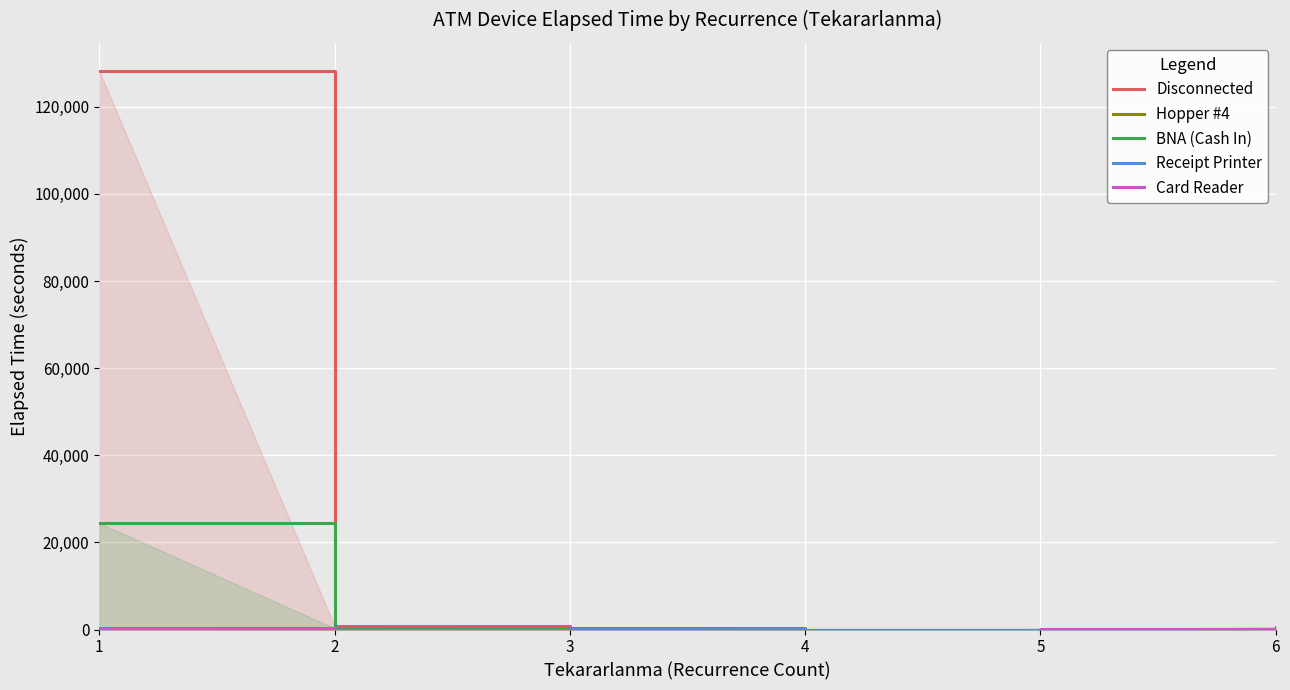

What is the total value across all series at 3?

545.0